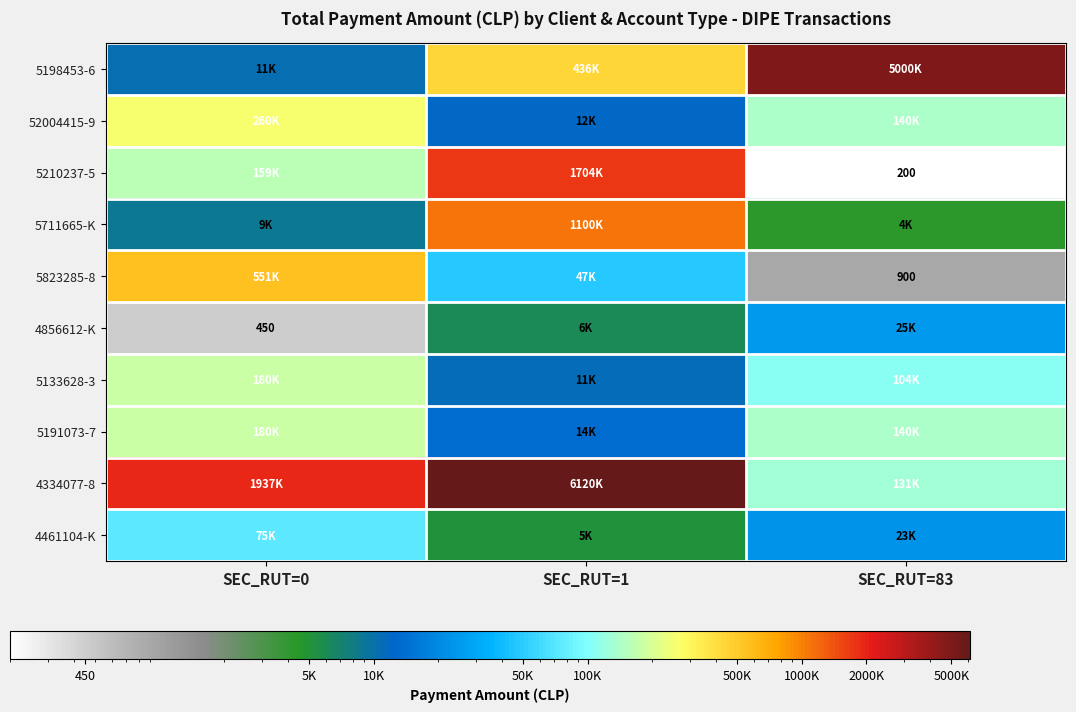

True or false: 5823285-8 has a value of 1370 at SEC_RUT=83.

False